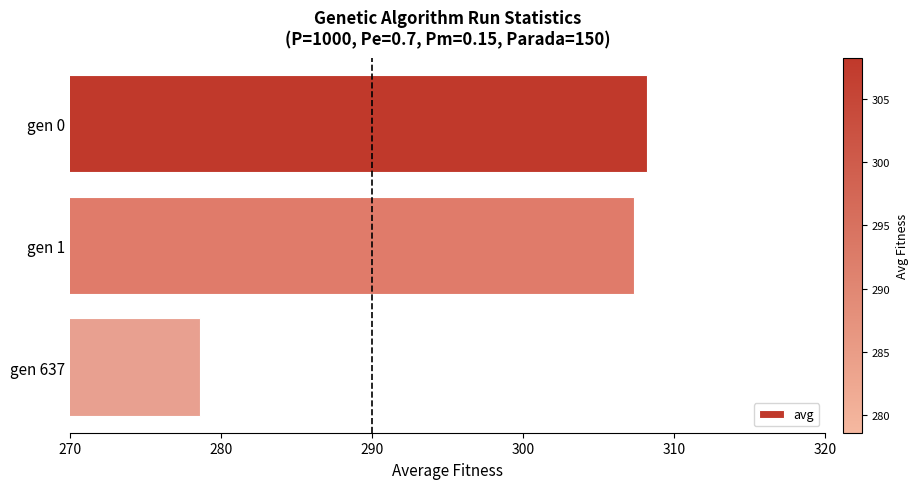

List the labels in order of value, smallest first.

gen 637, gen 1, gen 0